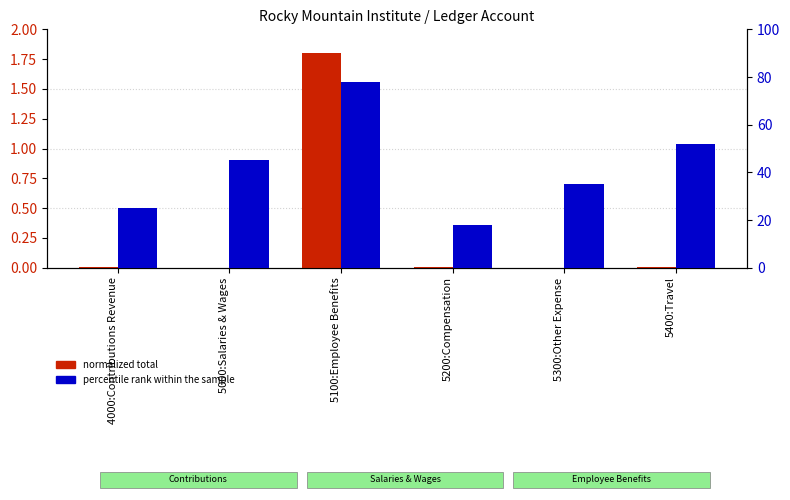

How many values in the percentile rank within the sample series are below 45?

3